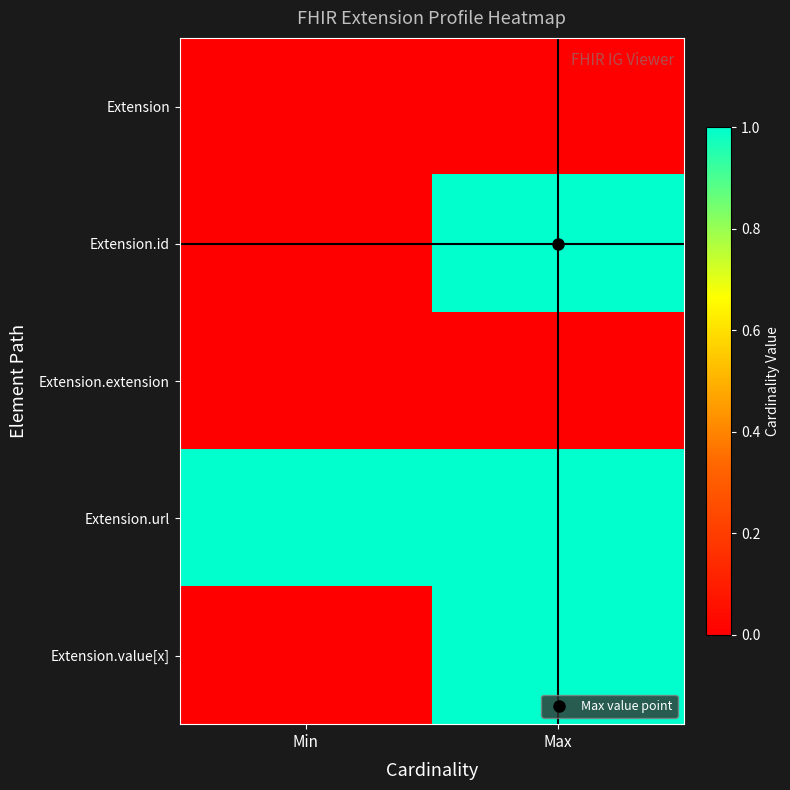

Reading left to right, list all the values displayed in this chart.

Extension: Min=0	Max=0
Extension.id: Min=0	Max=1
Extension.extension: Min=0	Max=0
Extension.url: Min=1	Max=1
Extension.value[x]: Min=0	Max=1